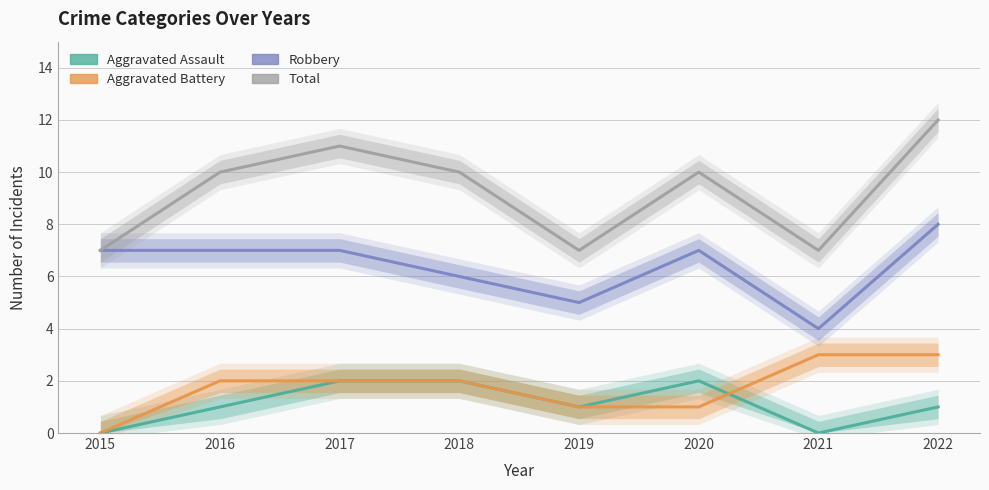

What is the total value across all series at 2015?

14